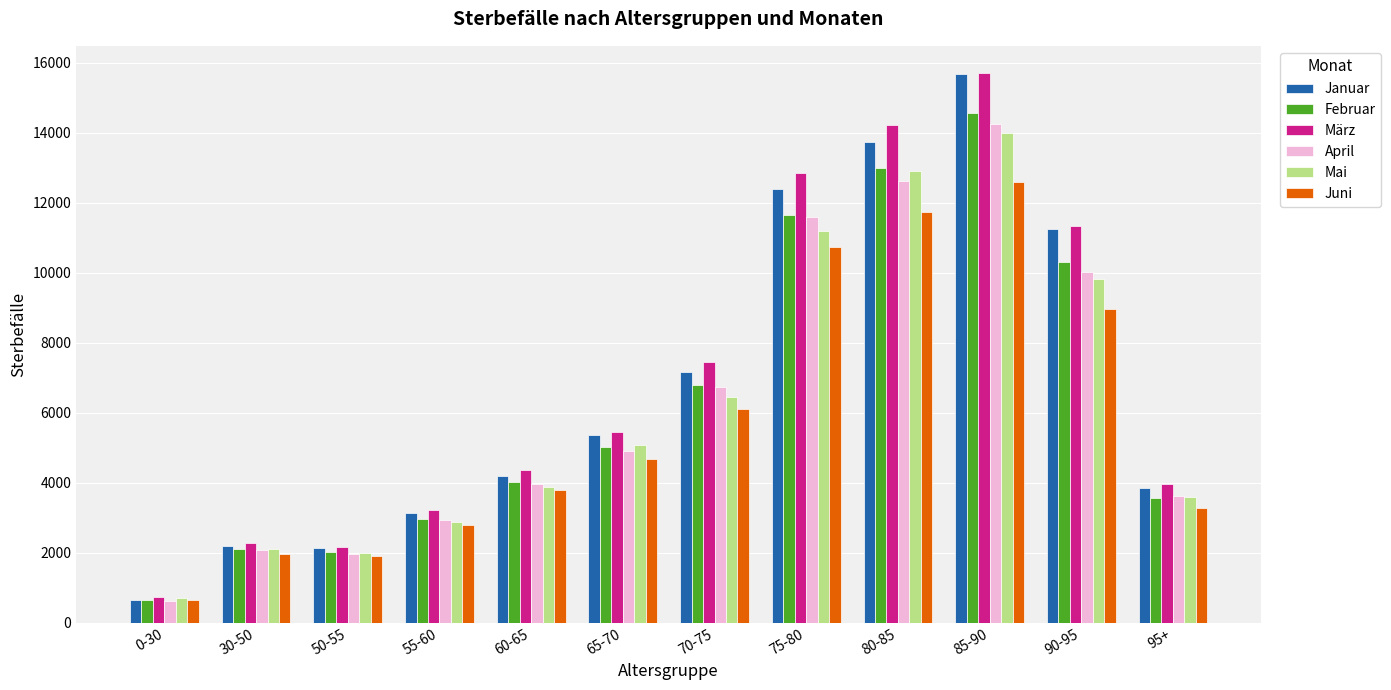

At which category is the sum across all series the highest?

85-90